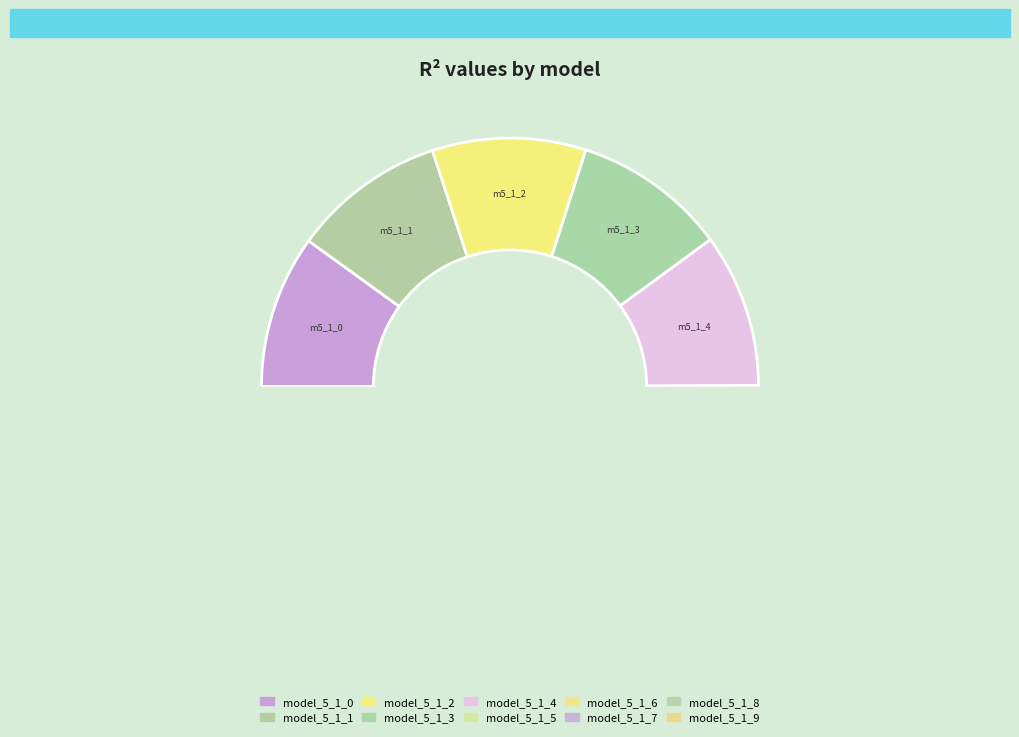

What is the total percentage of model_5_1_2 and model_5_1_8?

20.0%